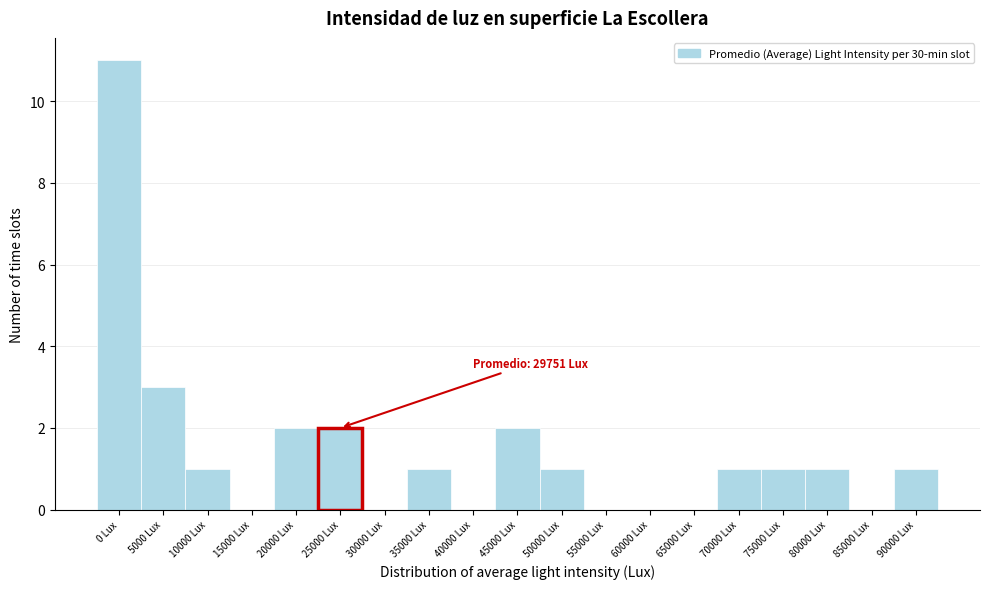

Reading right to left, extract all data points from this chart.

90000 Lux=1	85000 Lux=0	80000 Lux=1	75000 Lux=1	70000 Lux=1	65000 Lux=0	60000 Lux=0	55000 Lux=0	50000 Lux=1	45000 Lux=2	40000 Lux=0	35000 Lux=1	30000 Lux=0	25000 Lux=2	20000 Lux=2	15000 Lux=0	10000 Lux=1	5000 Lux=3	0 Lux=11